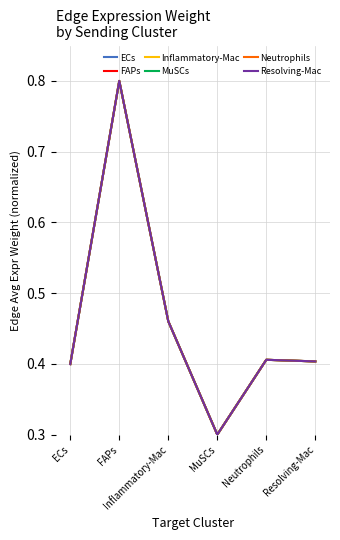

At which label does FAPs reach its minimum?

MuSCs